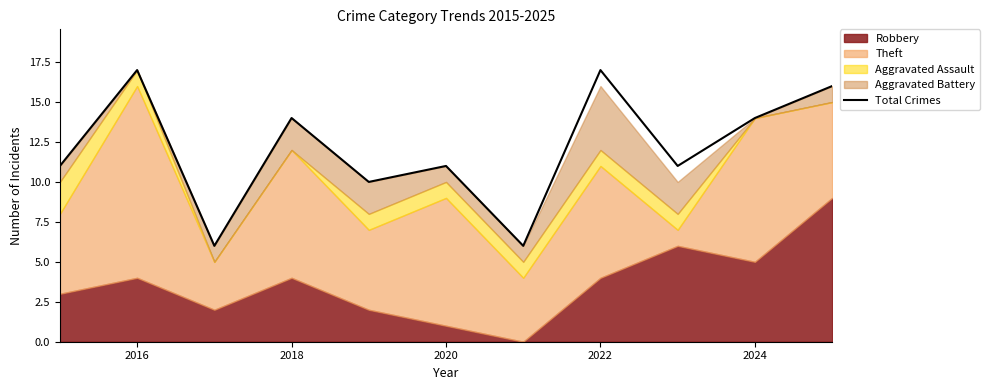

What is the minimum value shown in the chart?

6